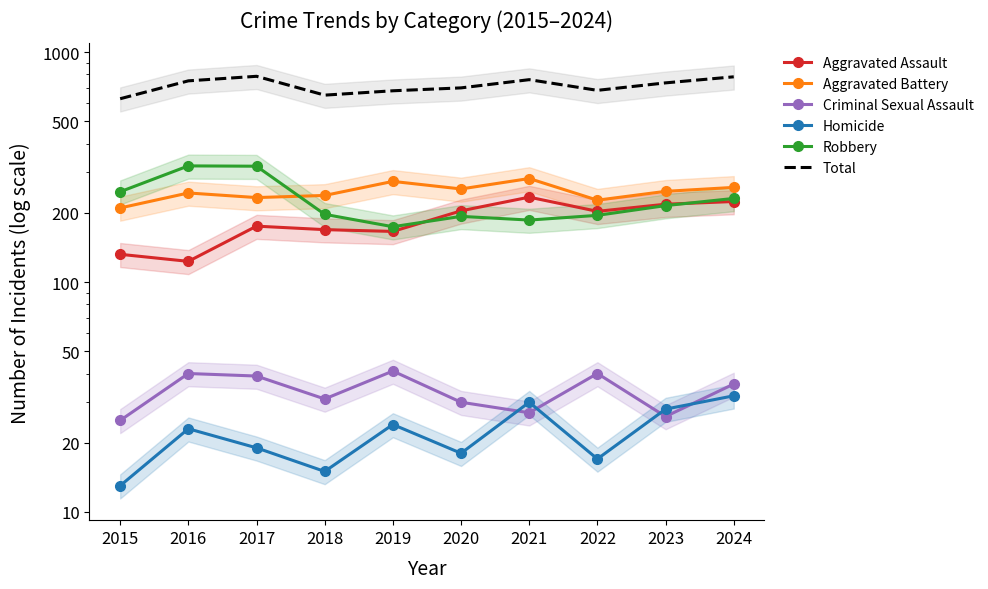

What is the approximate value of Aggravated Battery at 2016, to the nearest 5?

245